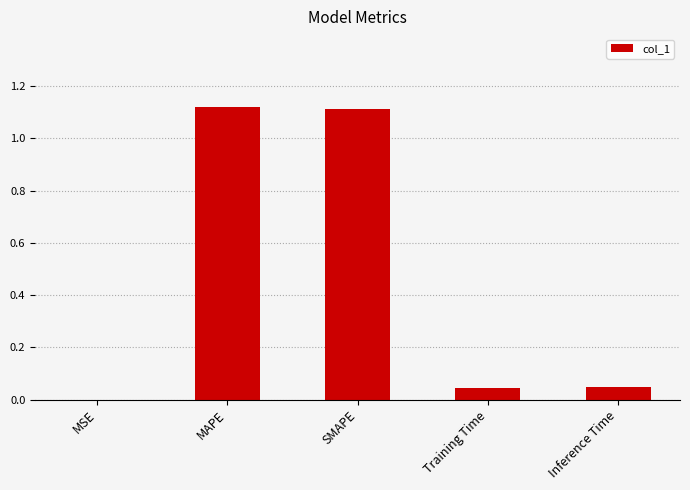

Which has a higher value, MAPE or Training Time?

MAPE